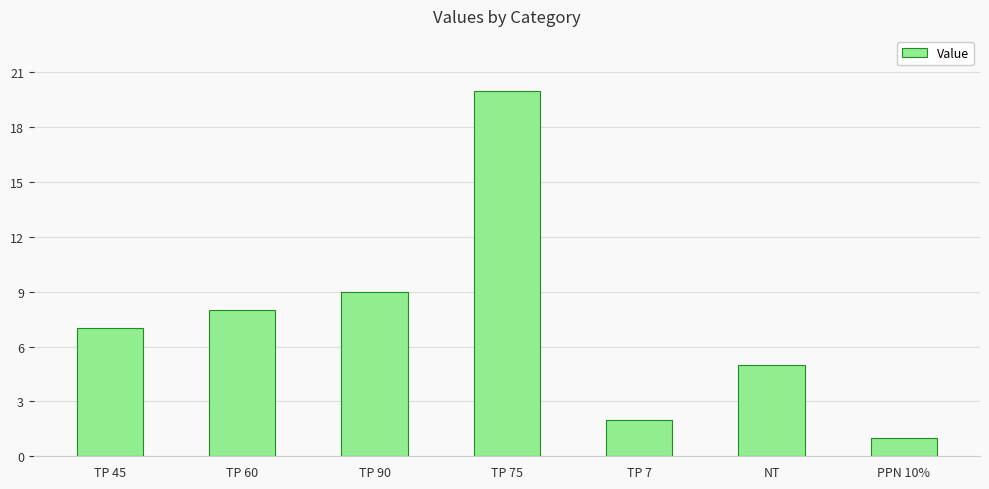

True or false: the data shows 7 at TP 45.

True